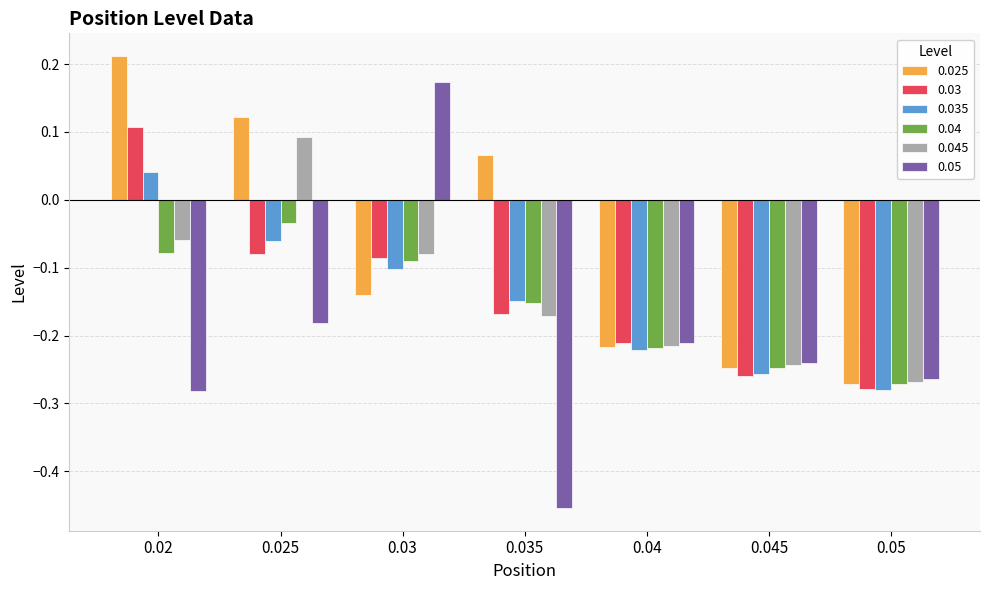

True or false: 0.045 has a value of -0.0 at 0.02.

False